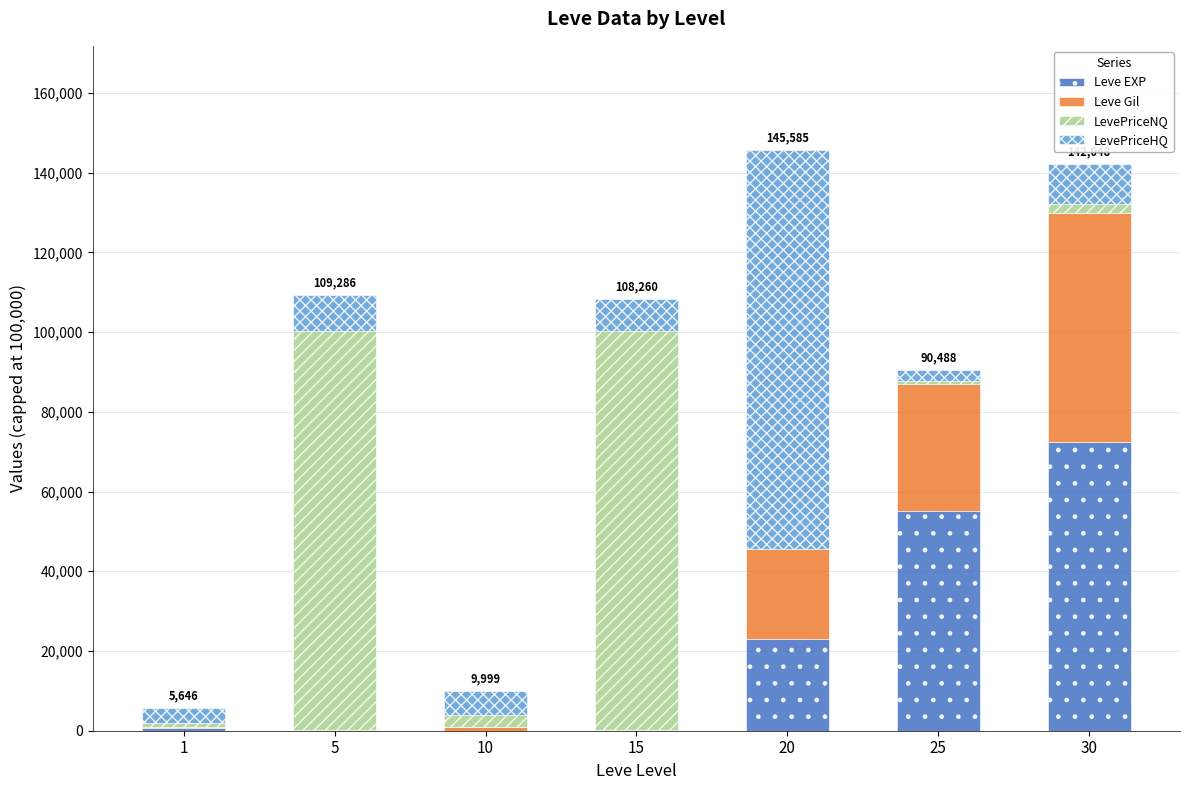

What is the maximum value for Leve EXP?

72430